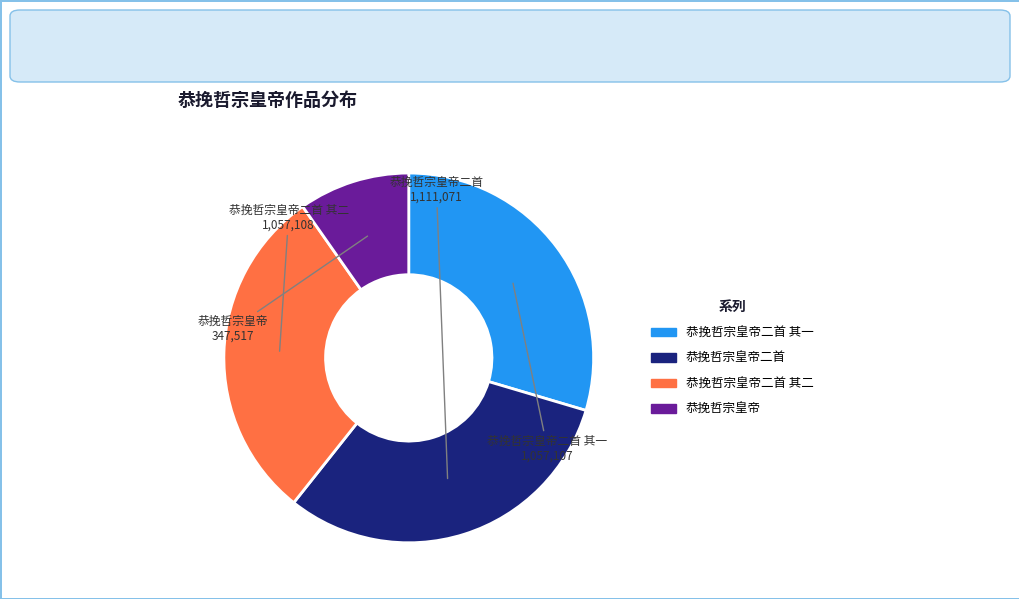

What is the ratio of the value at 恭挽哲宗皇帝二首 to the value at 恭挽哲宗皇帝二首 其二?

1.1